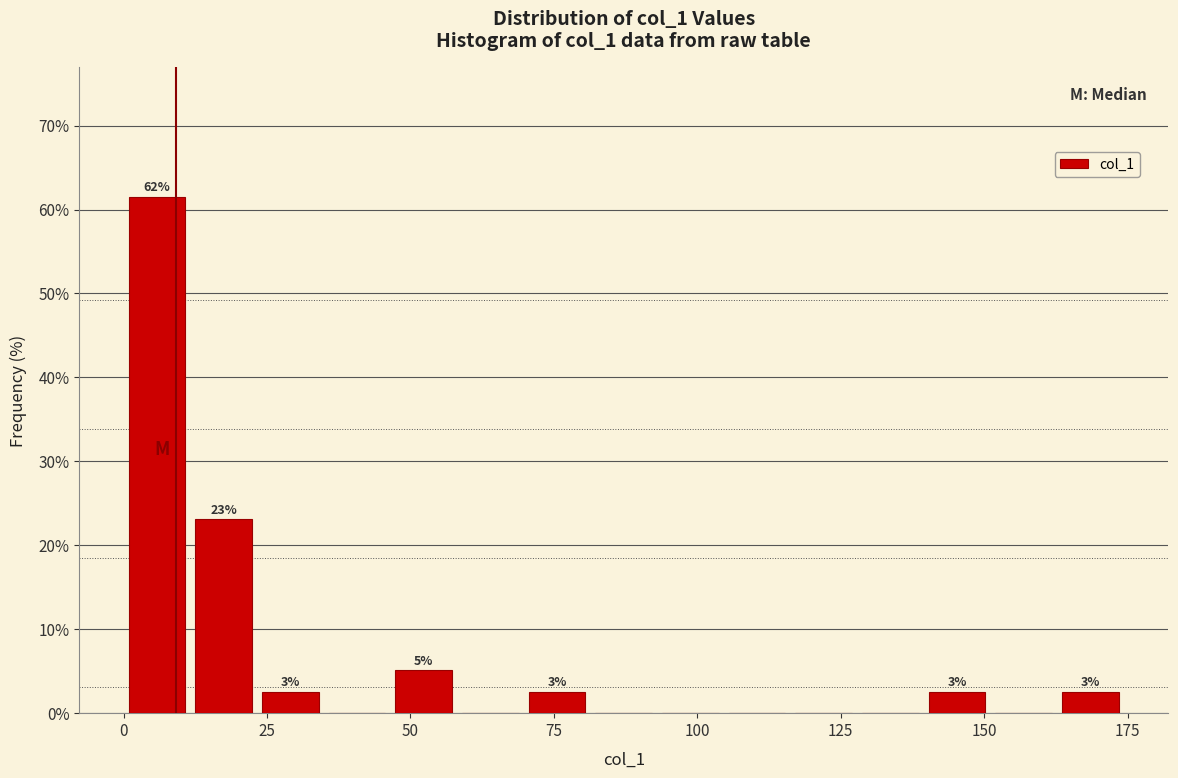

Read against the x-axis, roughly where is the centre of the tallest bar?

5